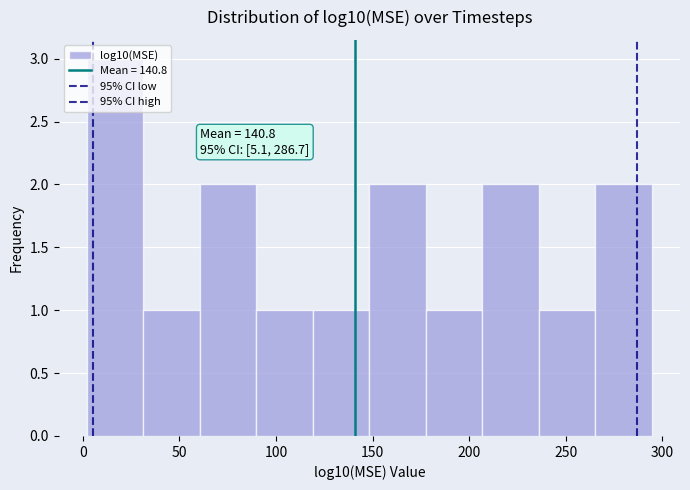

Over which range of the x-axis is the bar tallest?

0 to 30